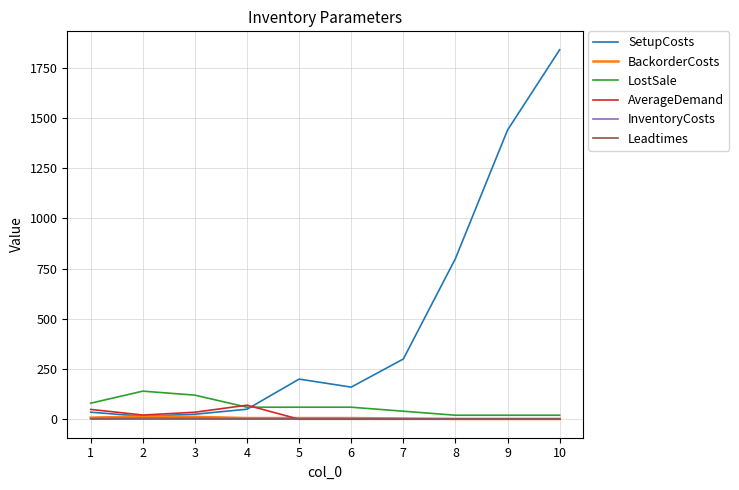

Which series has the widest spread of values?

SetupCosts